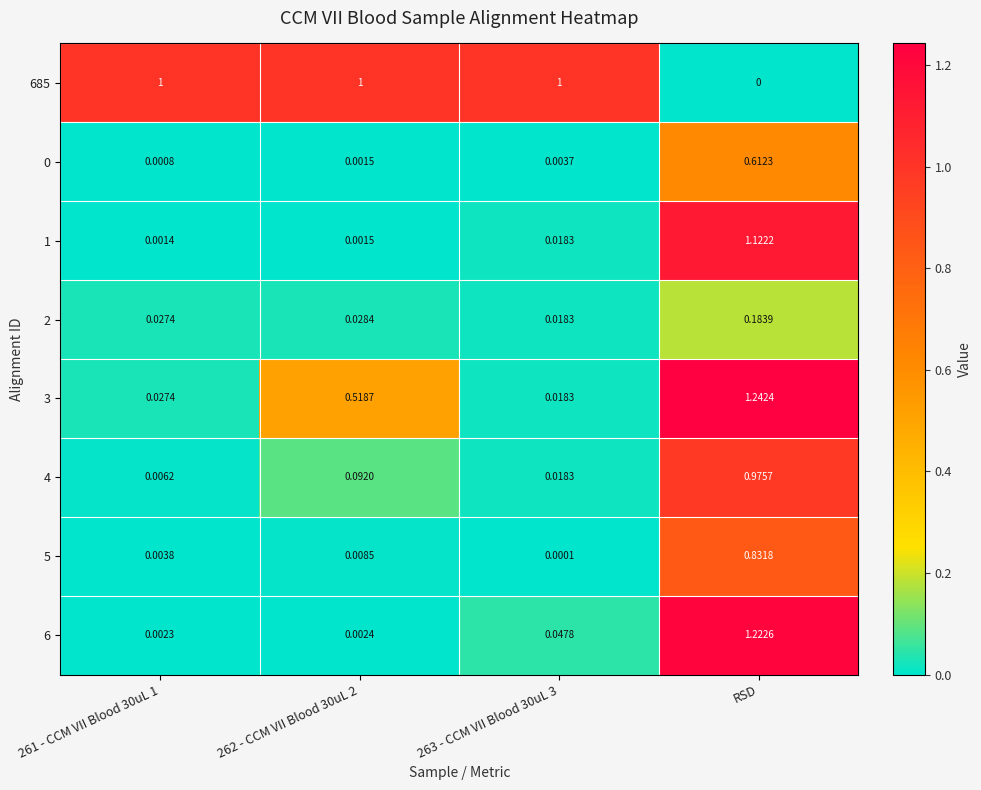

Which category has the highest value across all series?

RSD